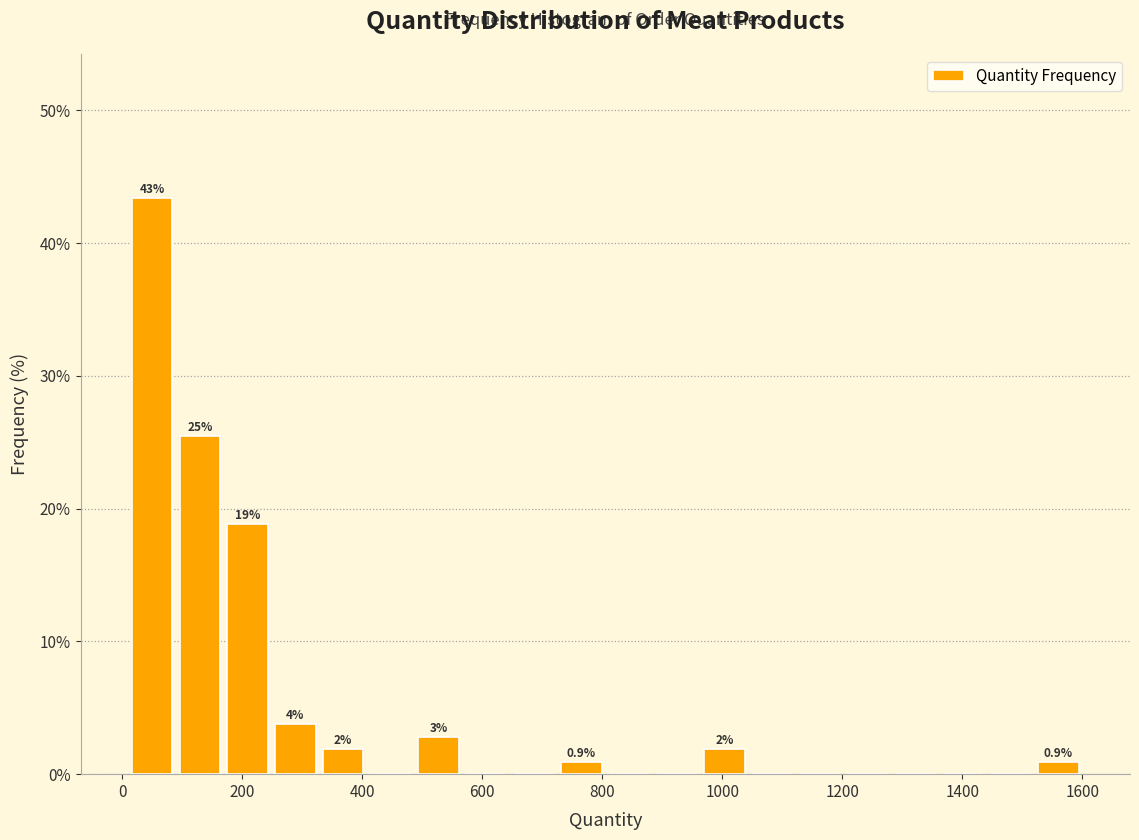

Around what value on the x-axis is the tallest bar? Give the approximate position of its centre, as read against the axis.

40